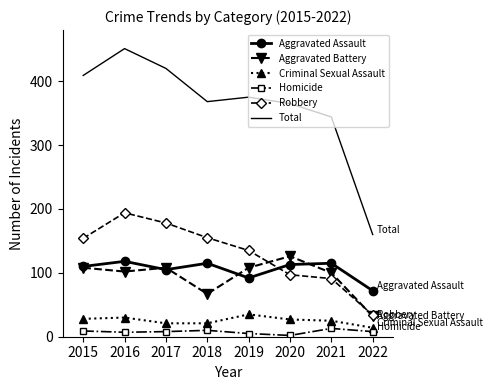

Which series has the largest total across all categories?

Total